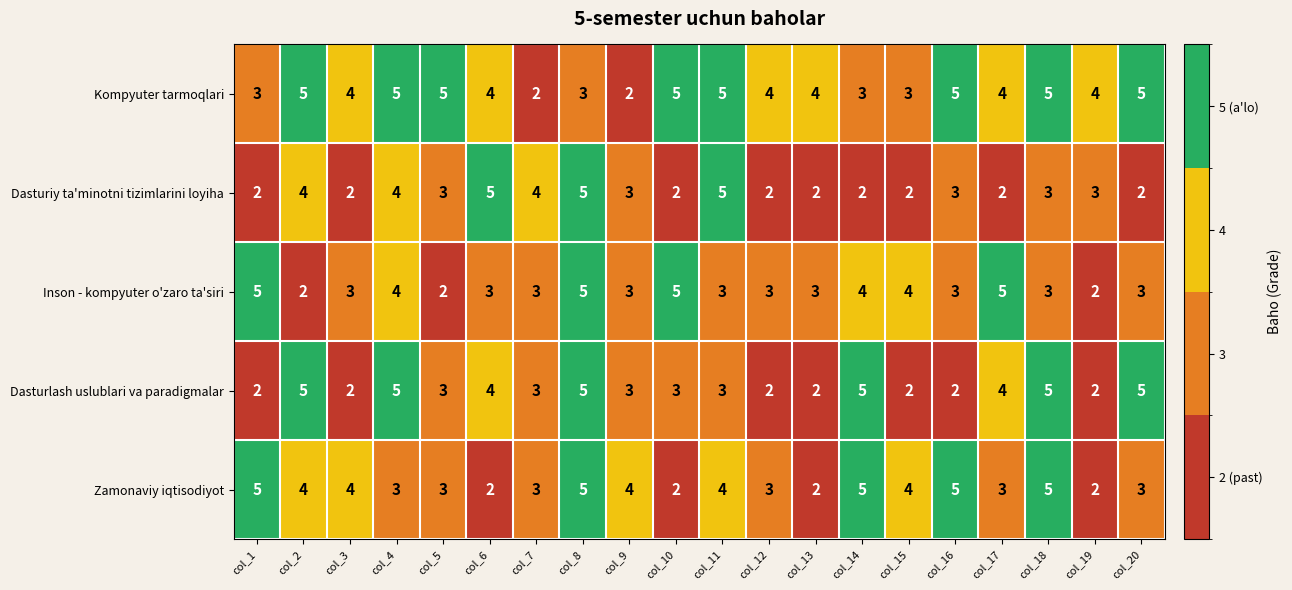

At which label does Dasturiy ta'minotni tizimlarini loyiha first exceed 3?

col_2